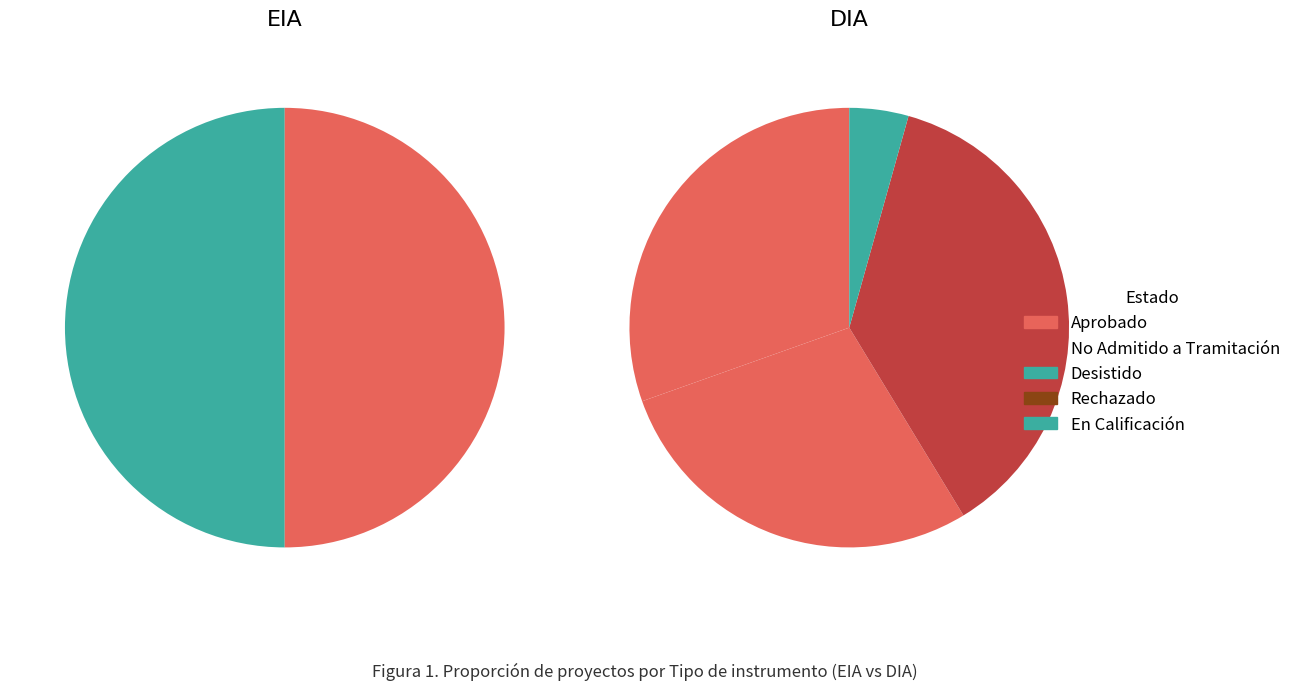

Approximately how many times larger is the value at DIA compared to EIA?

23.0